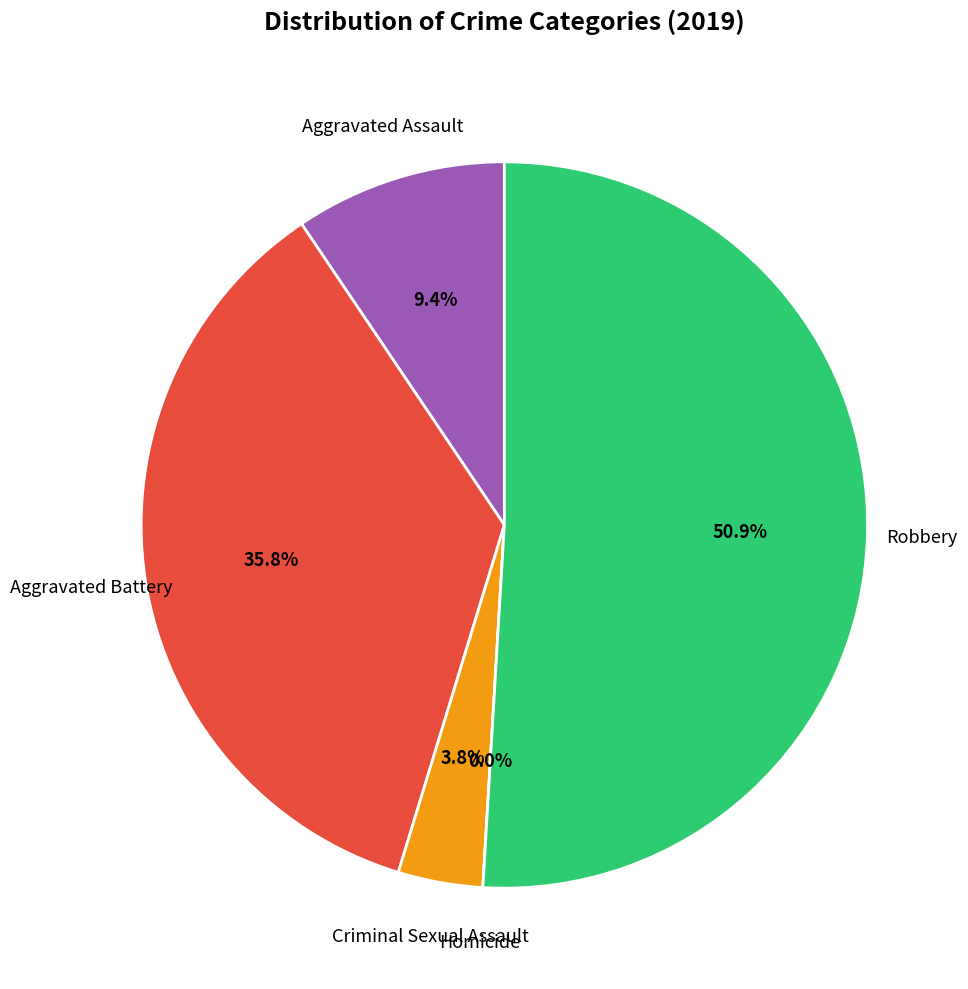

Count the number of slices in the pie.

5